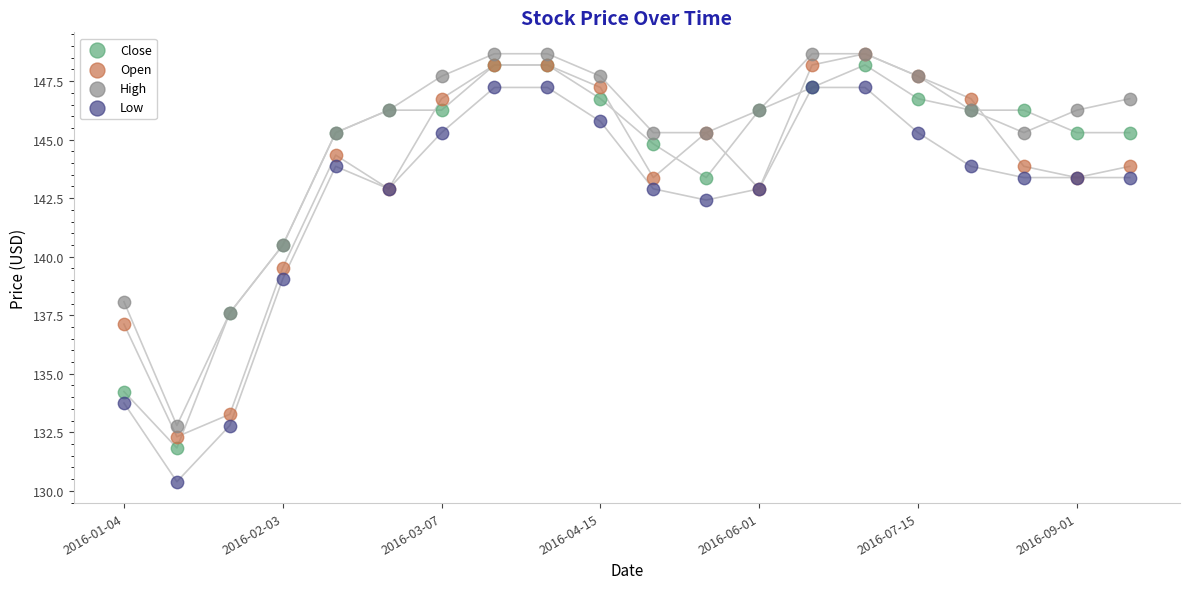

What are all the series names shown in the legend?

Close, Open, High, Low